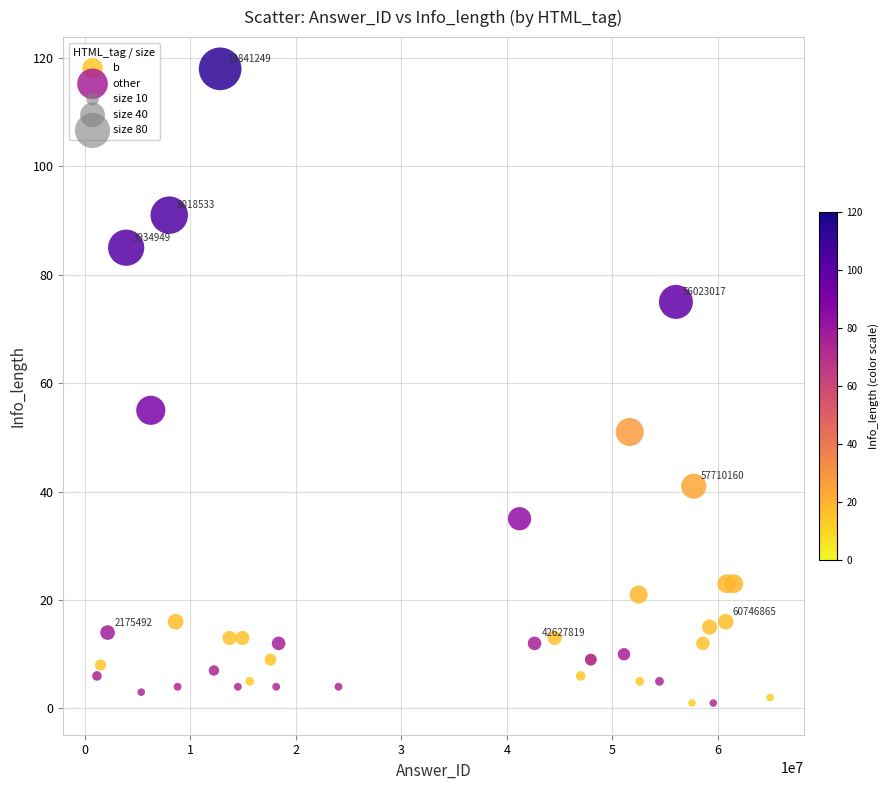

Which series has the largest Y range (max minus min)?

other